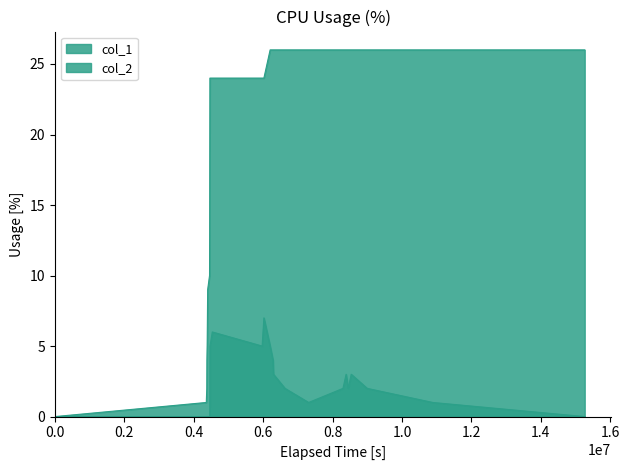

True or false: col_1 and col_2 cross at least once.

False